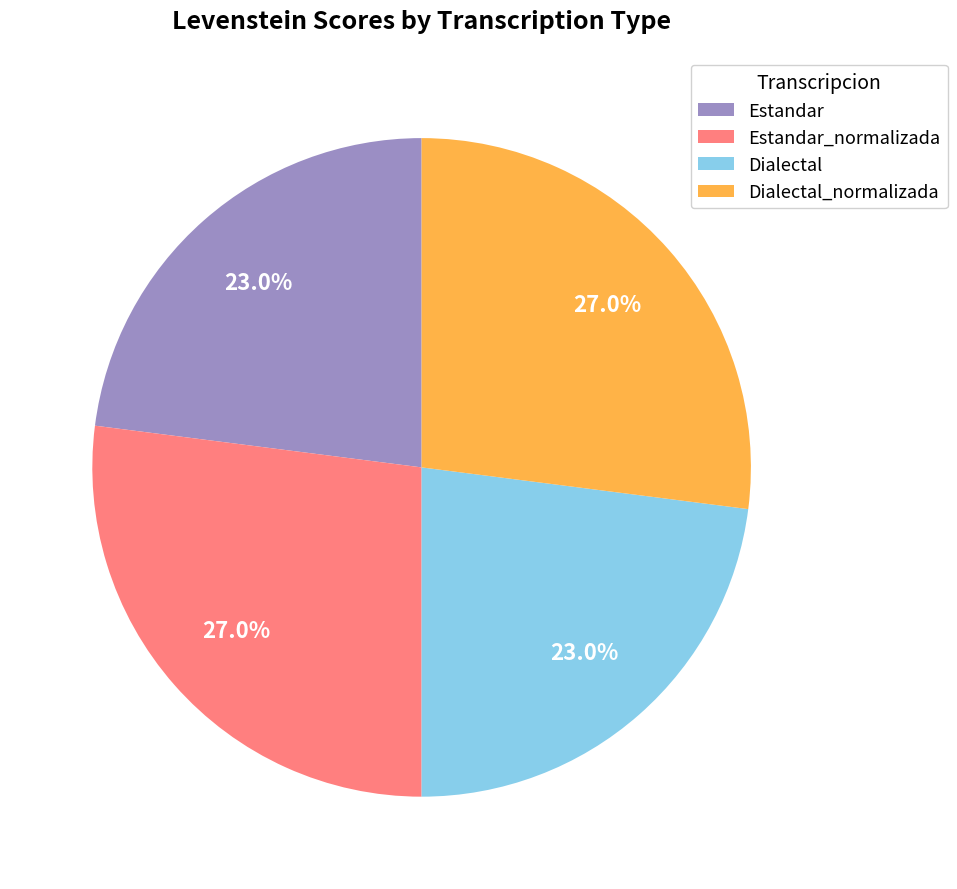

Count the number of slices in the pie.

4